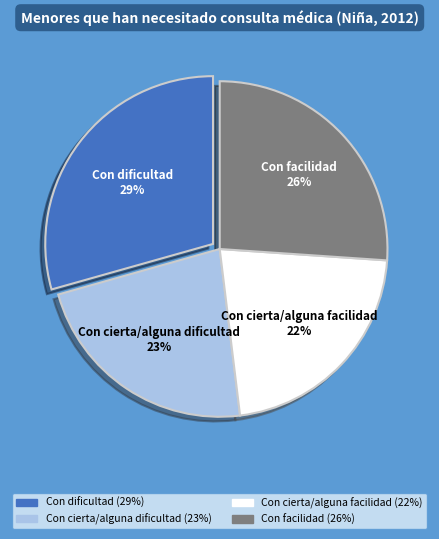

Between Con cierta/alguna dificultad and Con cierta/alguna facilidad, which is larger?

Con cierta/alguna dificultad